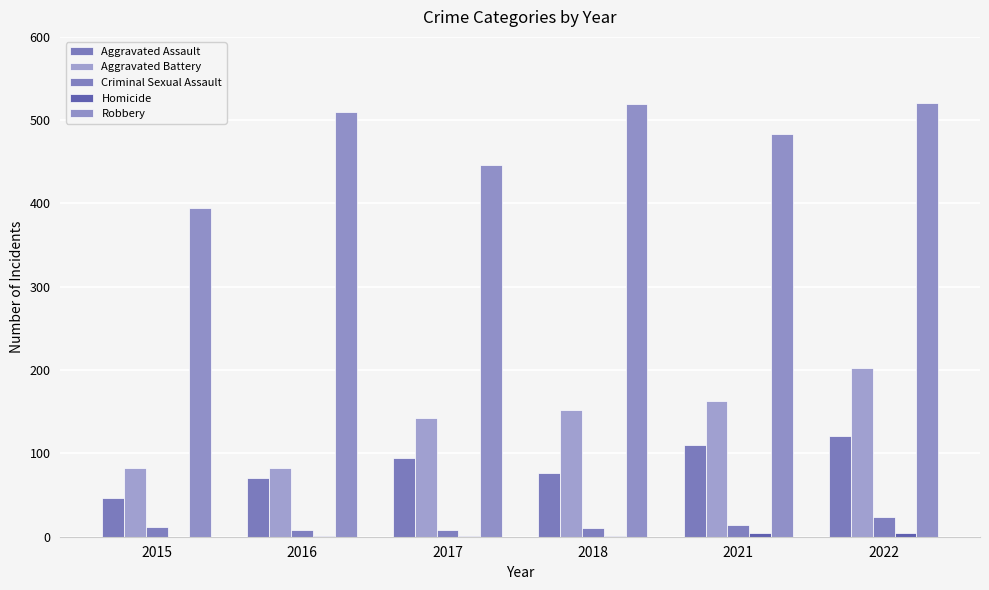

Count the number of categories in the chart.

6